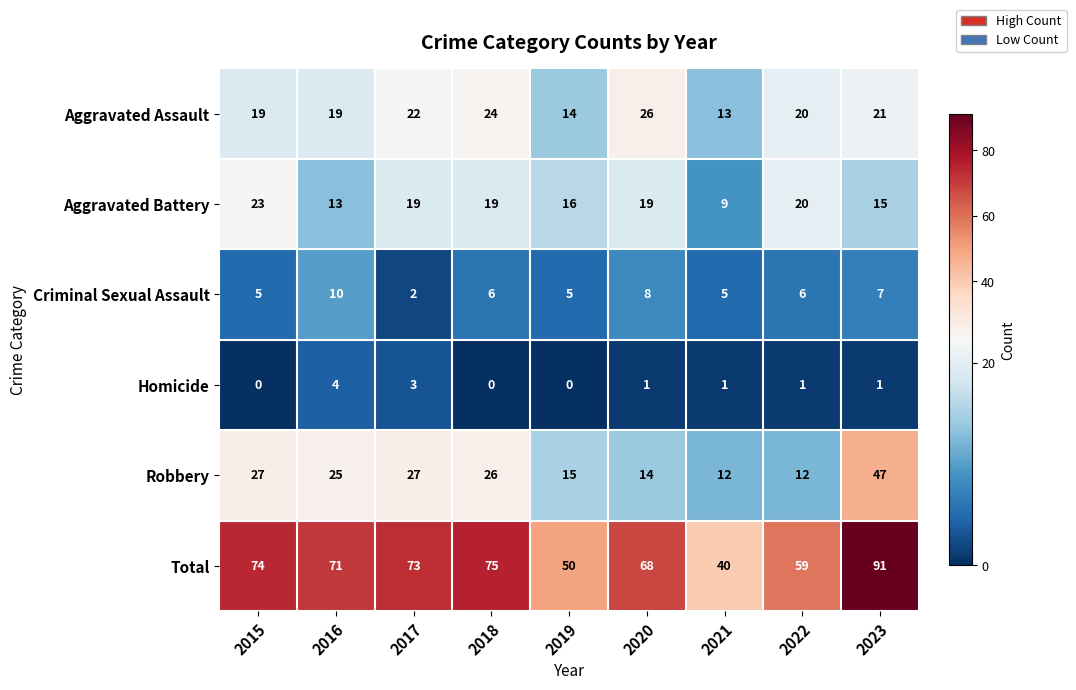

What is the difference between the highest and lowest values at 2020?

67